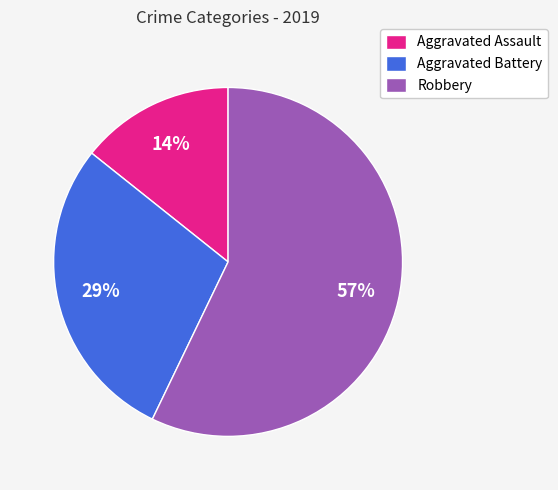

Do Robbery and Aggravated Assault together represent more than half of the pie?

Yes